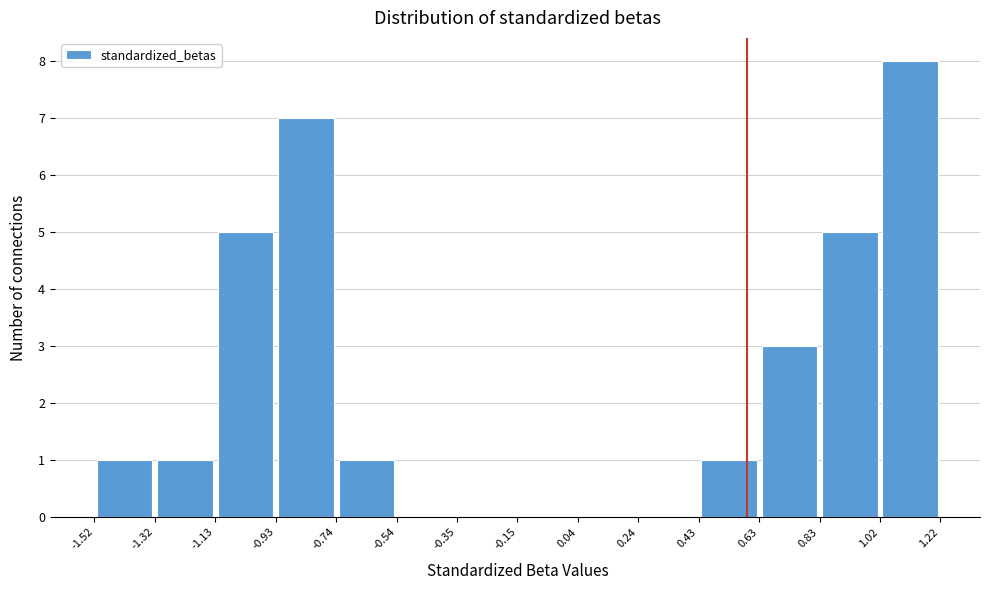

Reading left to right, transcribe this chart: for each bar, give the range it covers on the x-axis and its height. The values are not printed on the chart, so give them approximately, as read against the axis.

-1.52 to -1.32: 1
-1.32 to -1.13: 1
-1.13 to -0.93: 5
-0.93 to -0.74: 7
-0.74 to -0.54: 1
-0.54 to -0.35: 0
-0.35 to -0.15: 0
-0.15 to 0.04: 0
0.04 to 0.24: 0
0.24 to 0.43: 0
0.43 to 0.63: 1
0.63 to 0.83: 3
0.83 to 1.02: 5
1.02 to 1.22: 8